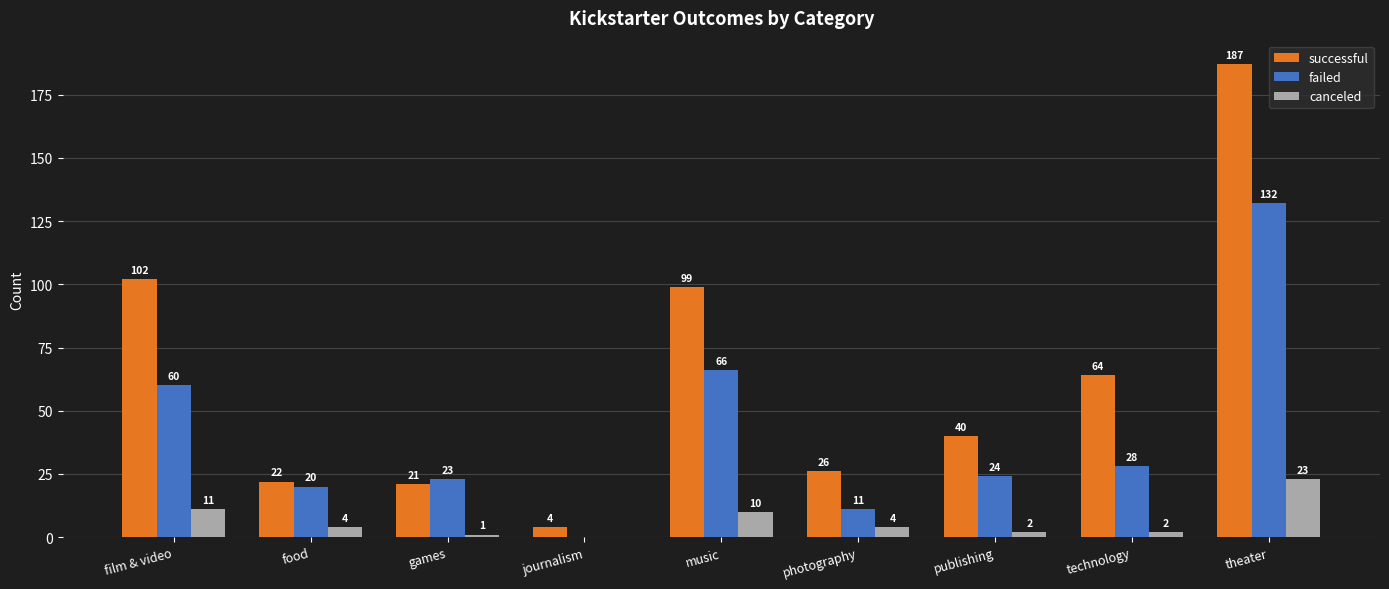

What is the maximum value shown in the chart?

187